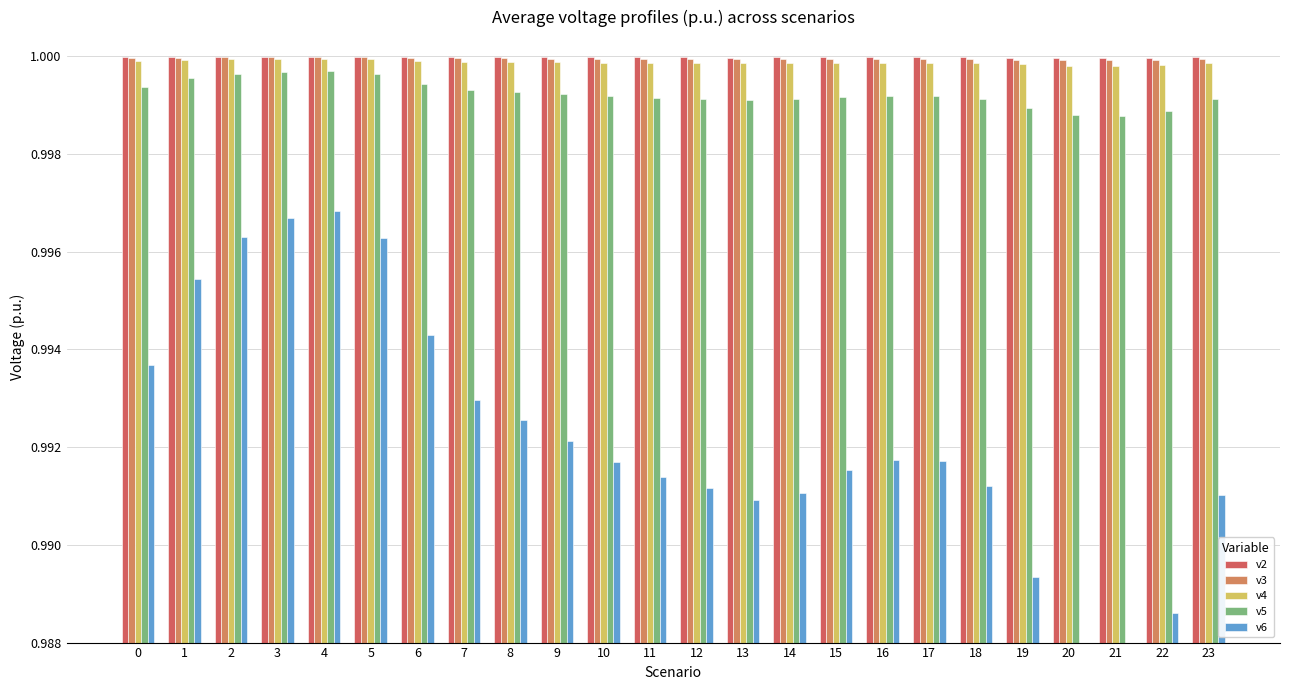

How many bars are there in total?

120